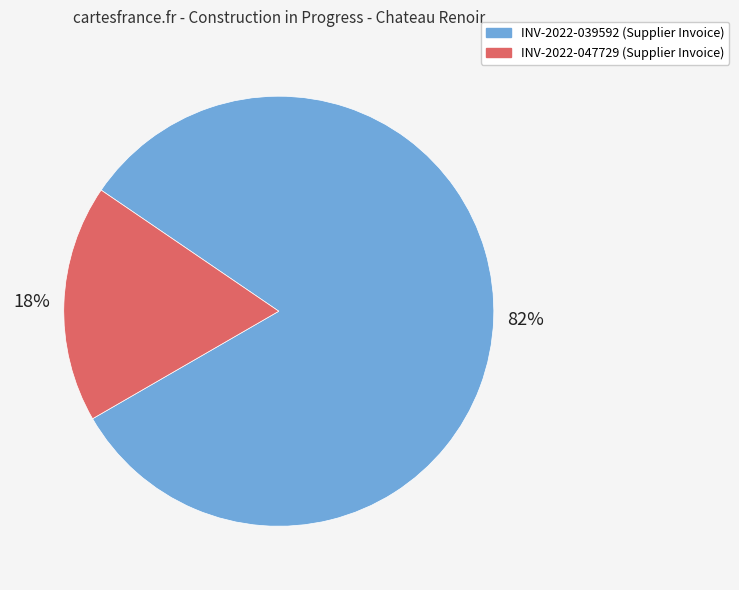

What is the largest slice in the pie chart?

INV-2022-039592